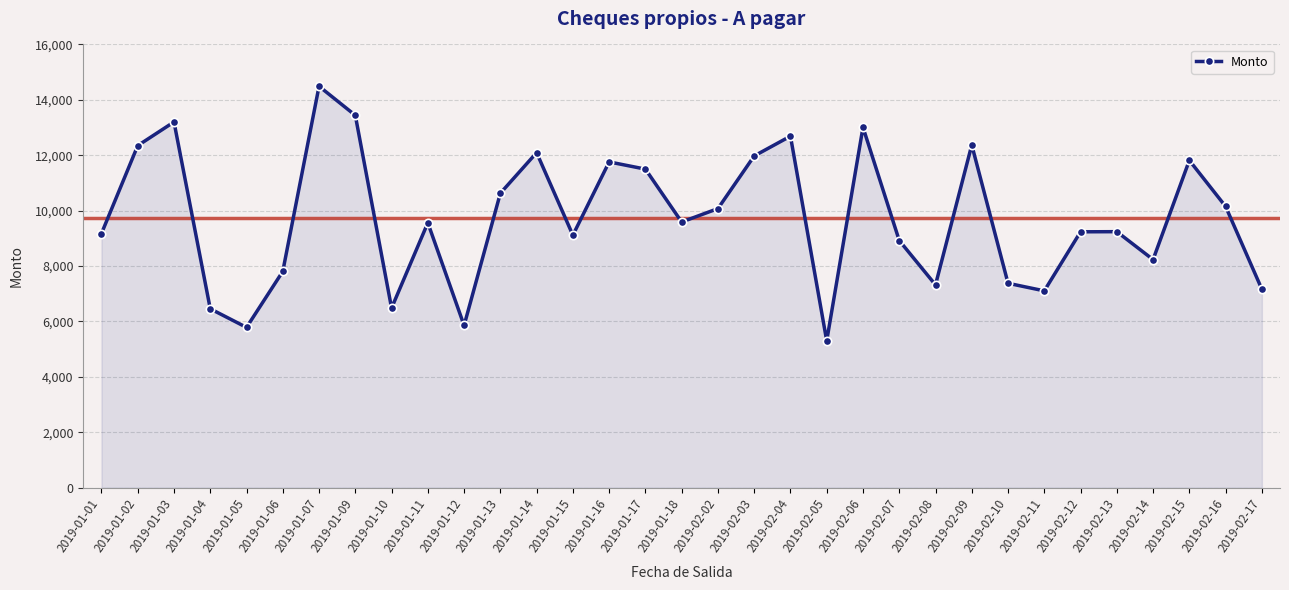

What is the change in value from 2019-01-01 to 2019-01-07?

+5316